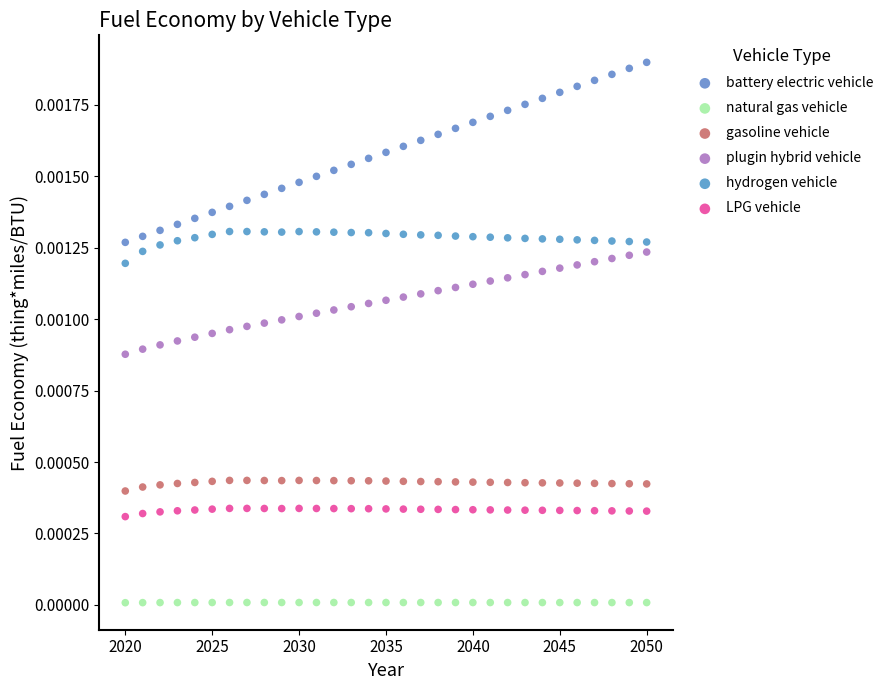

Which series reaches the minimum Y coordinate?

natural gas vehicle